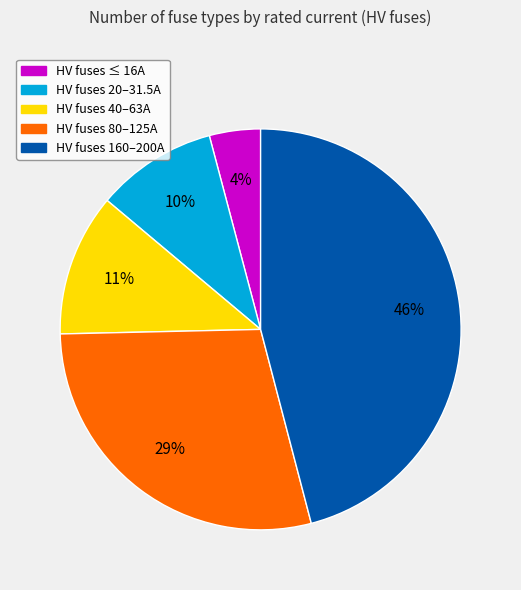

To the nearest percent, what is the combined percentage of HV fuses 80–125A and HV fuses 160–200A?

75%